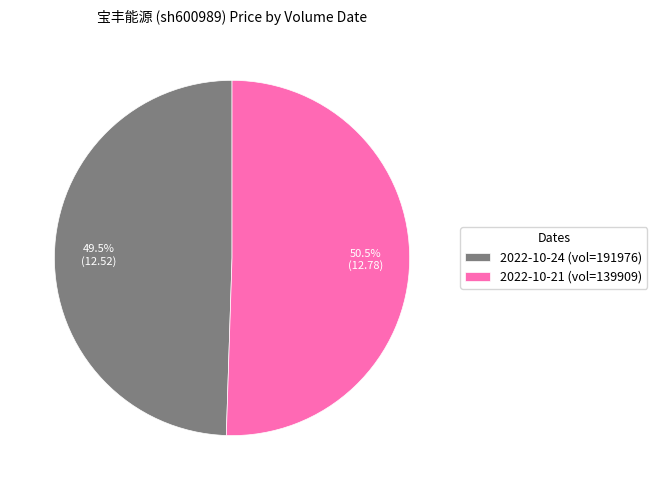

Count the number of slices in the pie.

2